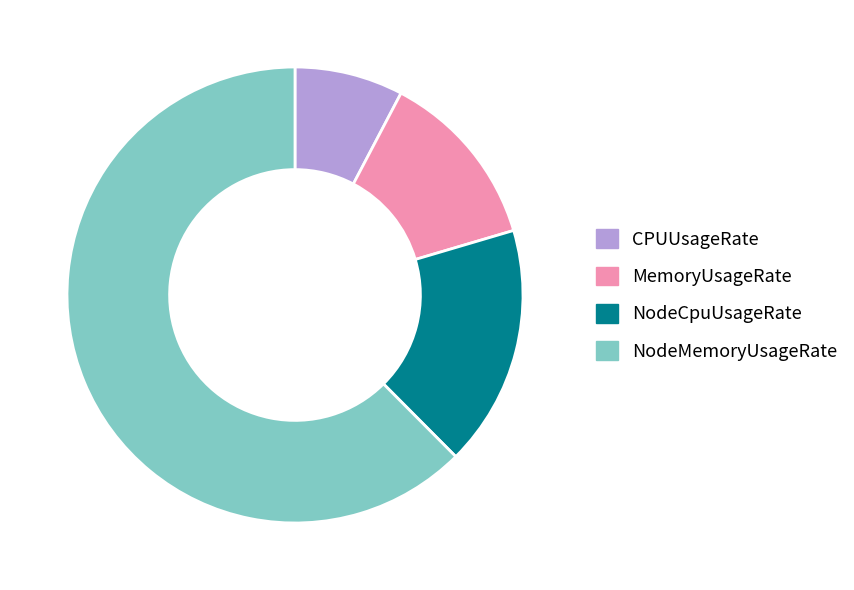

Which slice is the smallest?

CPUUsageRate